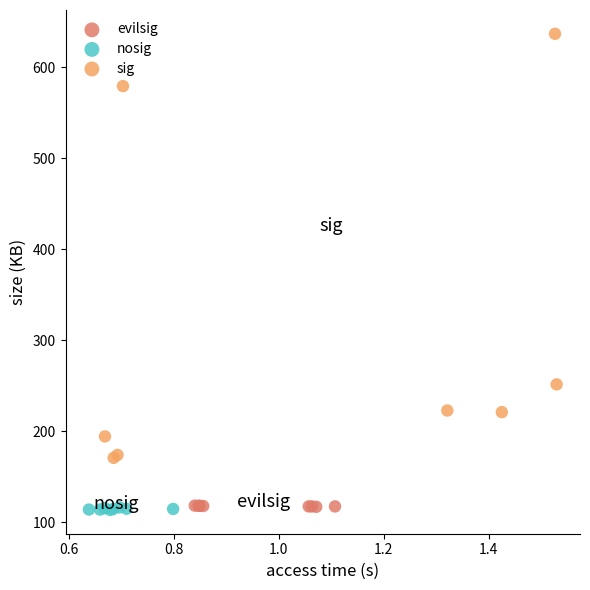

Which series has the widest spread of Y values?

sig